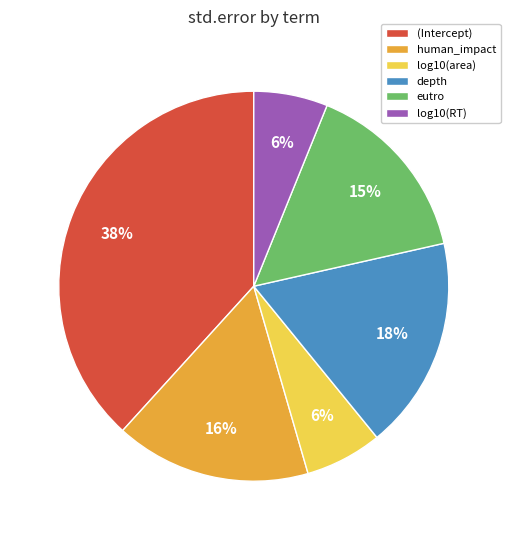

What is the largest slice in the pie chart?

(Intercept)